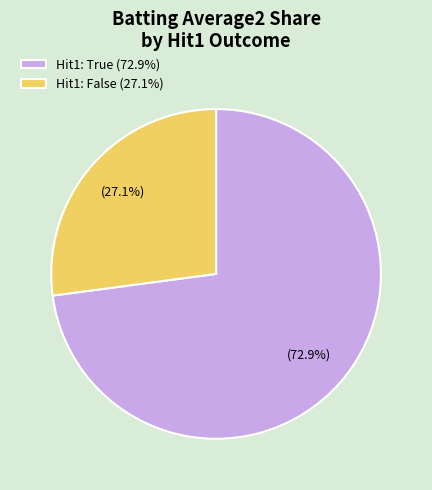

Do Hit1: False (27.1%) and Hit1: True (72.9%) together represent more than half of the pie?

Yes